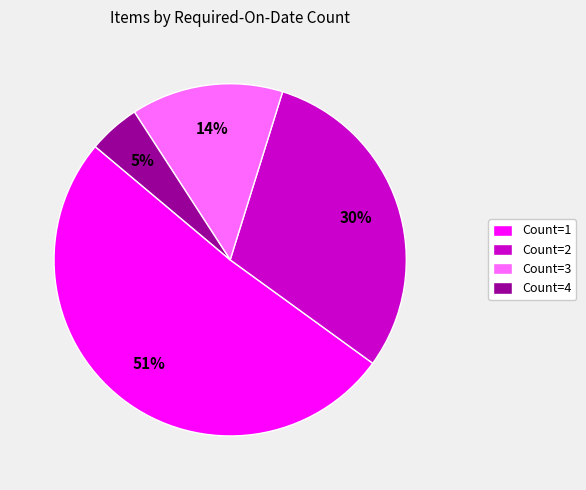

To the nearest percent, what percentage of the pie is Count=3?

14%